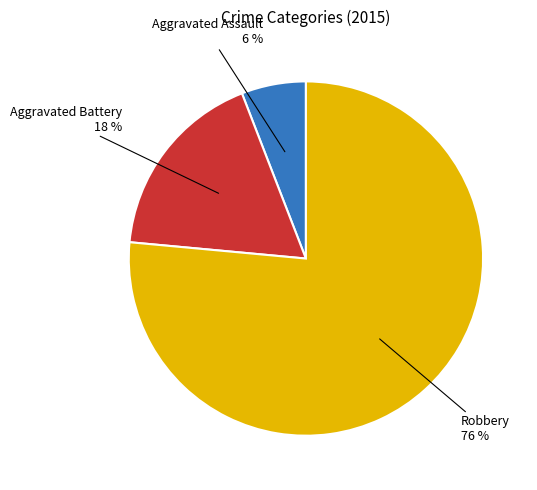

Is there a majority slice in this chart?

Yes